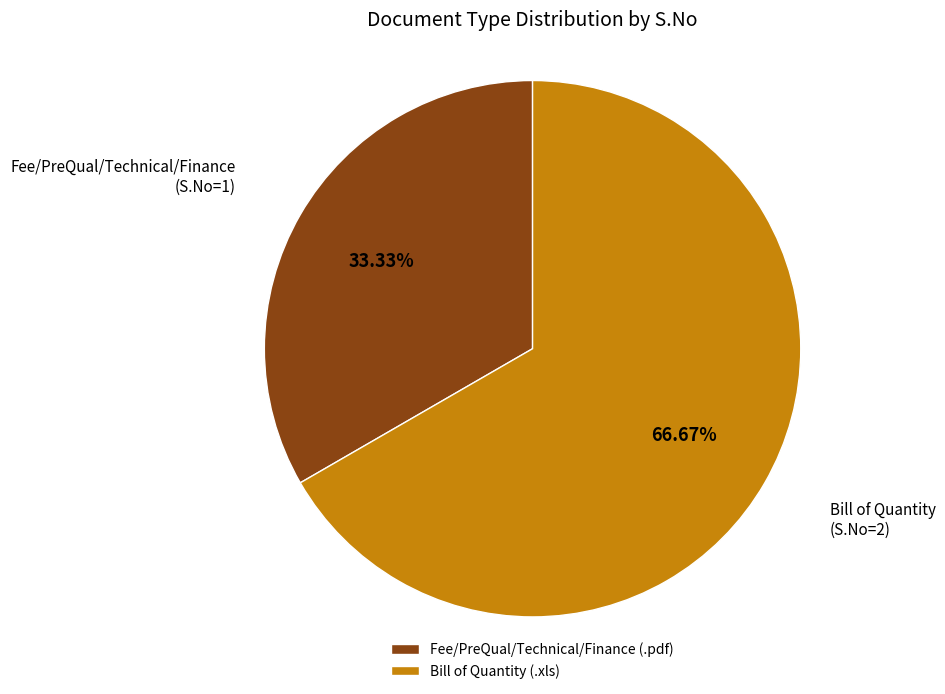

Approximately how many times larger is the value at Bill of Quantity (.xls) compared to Fee/PreQual/Technical/Finance (.pdf)?

2.0